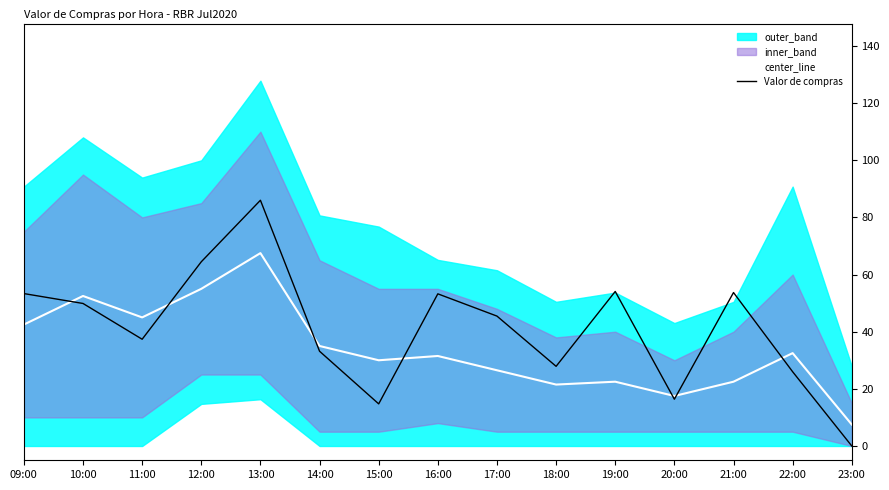

What is the difference between the center_line values at 20:00 and 09:00?

25.0